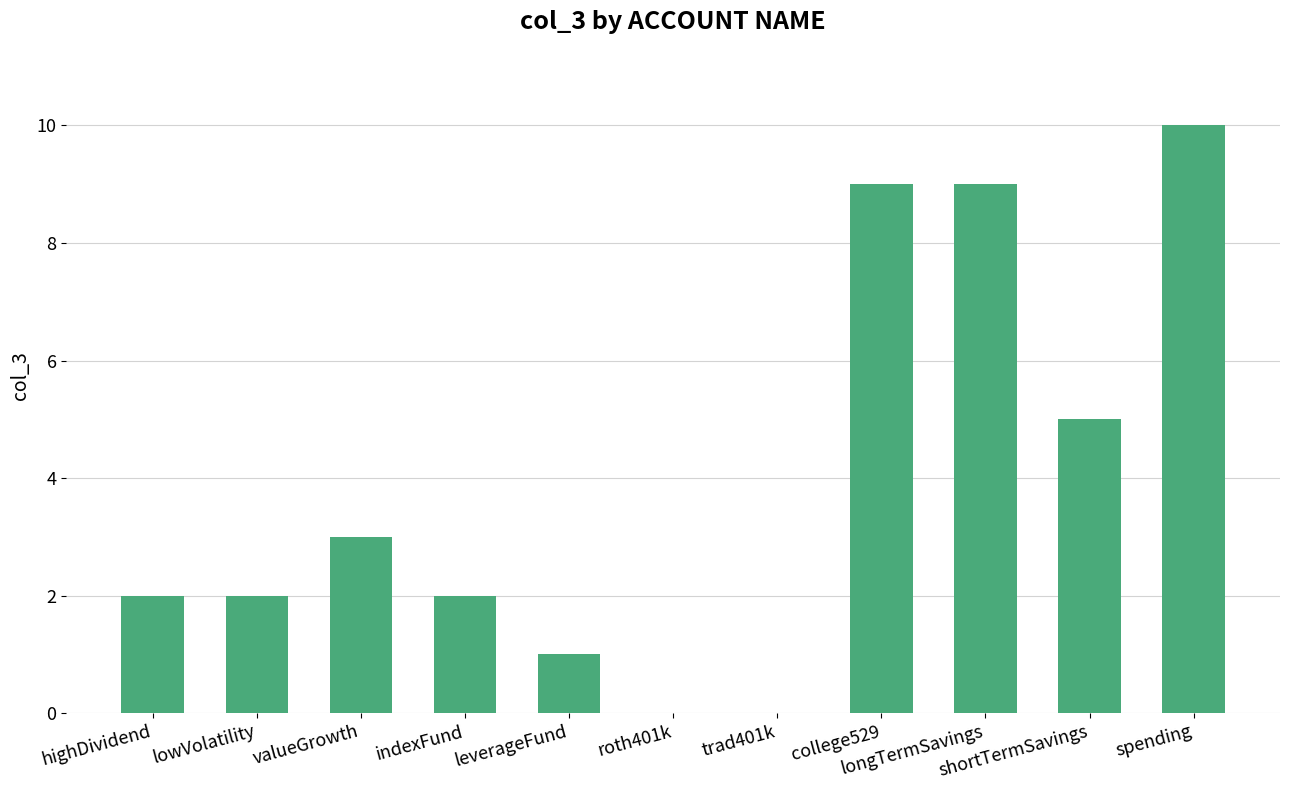

Is it true that the value at roth401k is 0?

True